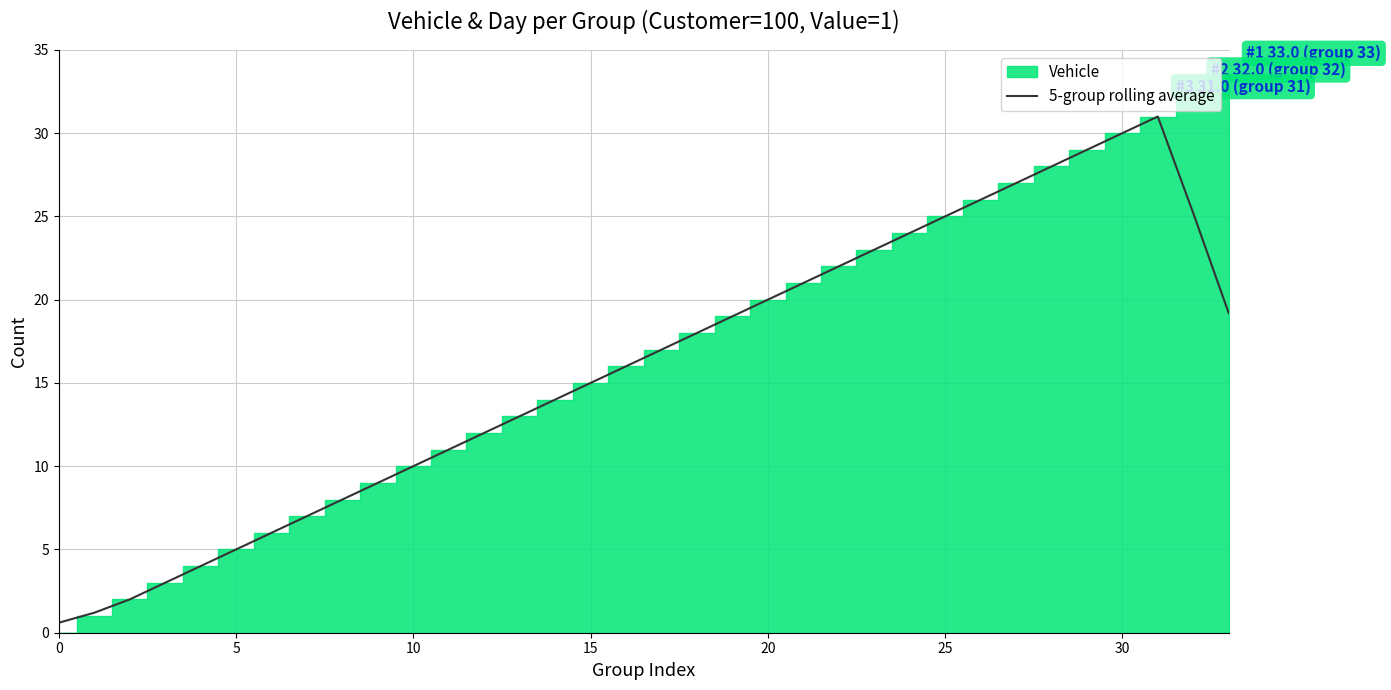

What is the highest value of the 5-group rolling average series?

31.0